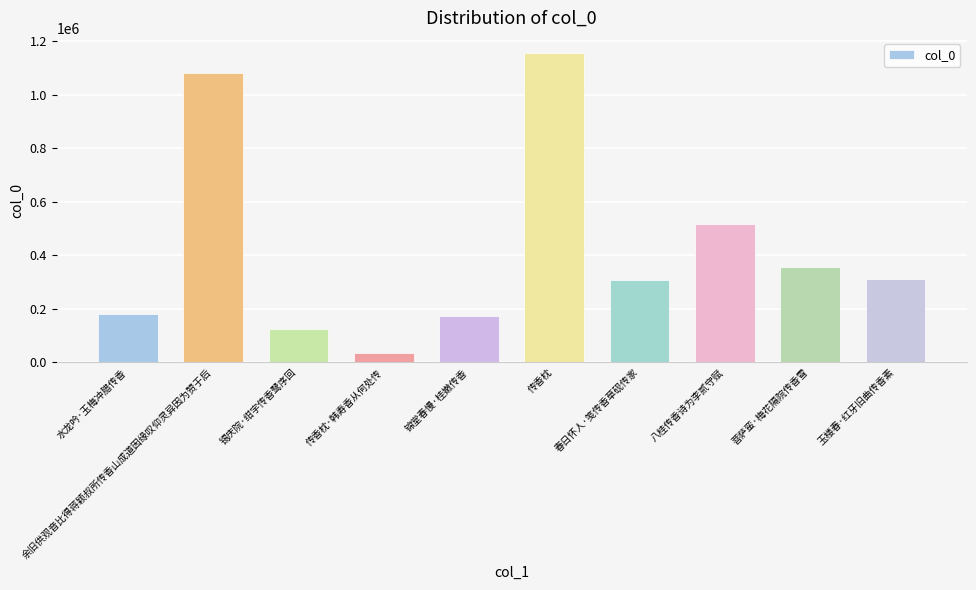

What is the difference between the second highest and minimum values?

1043074